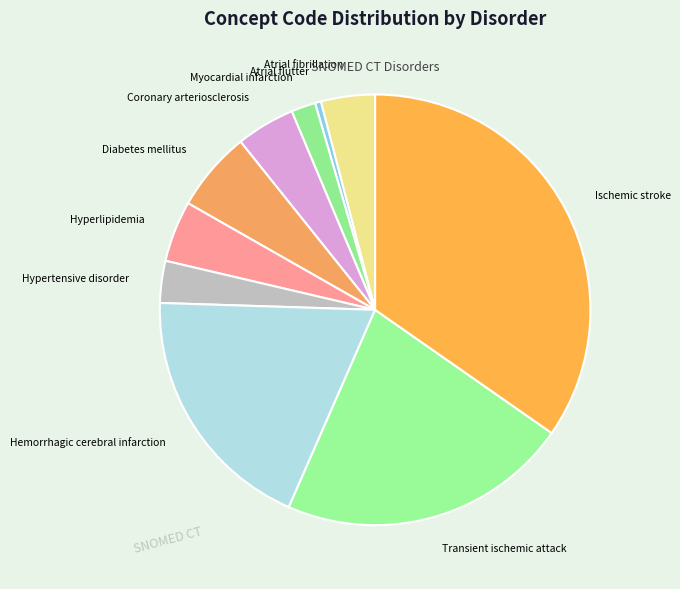

Which category has the biggest portion of the pie?

Ischemic stroke